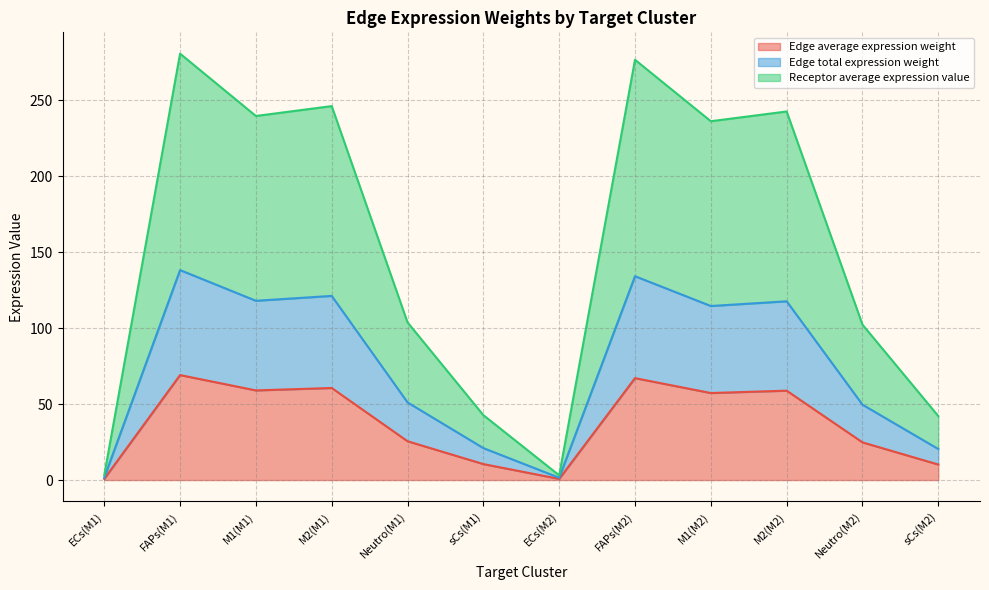

True or false: Receptor average expression value and Edge average expression weight cross at least once.

False